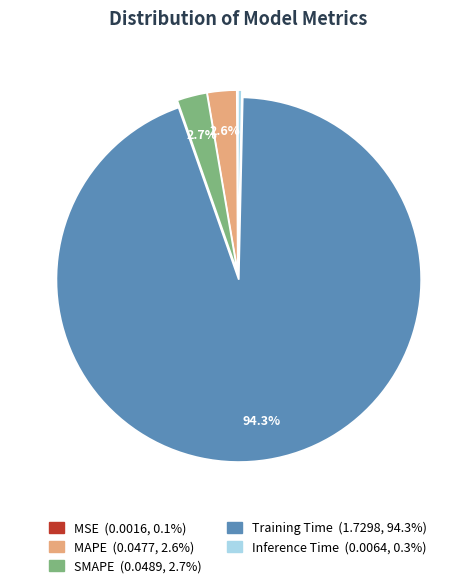

Which has a higher value, MAPE or Inference Time?

MAPE